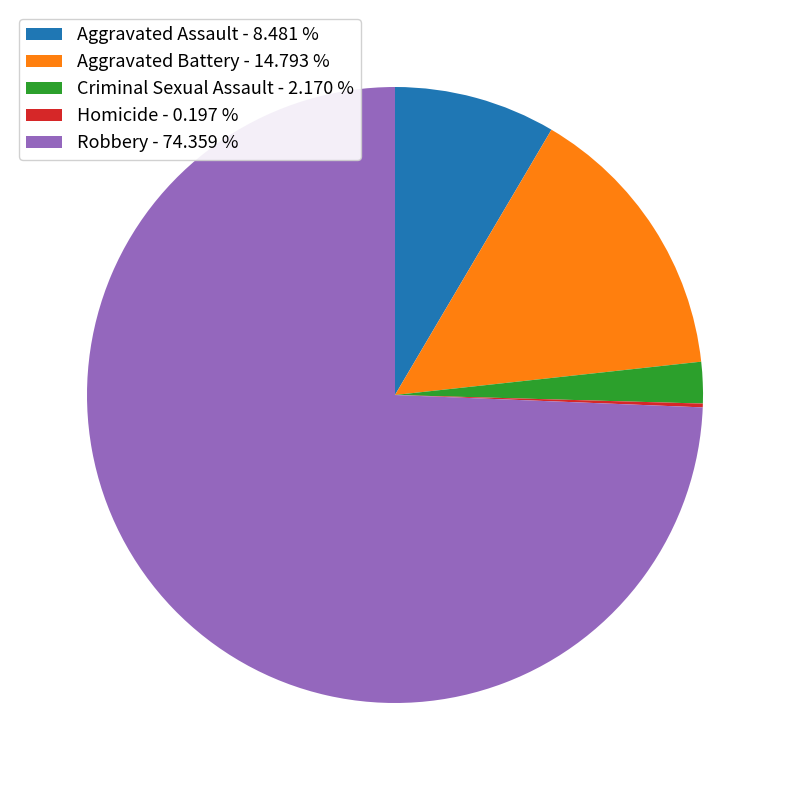

Does any single category account for the majority?

Yes